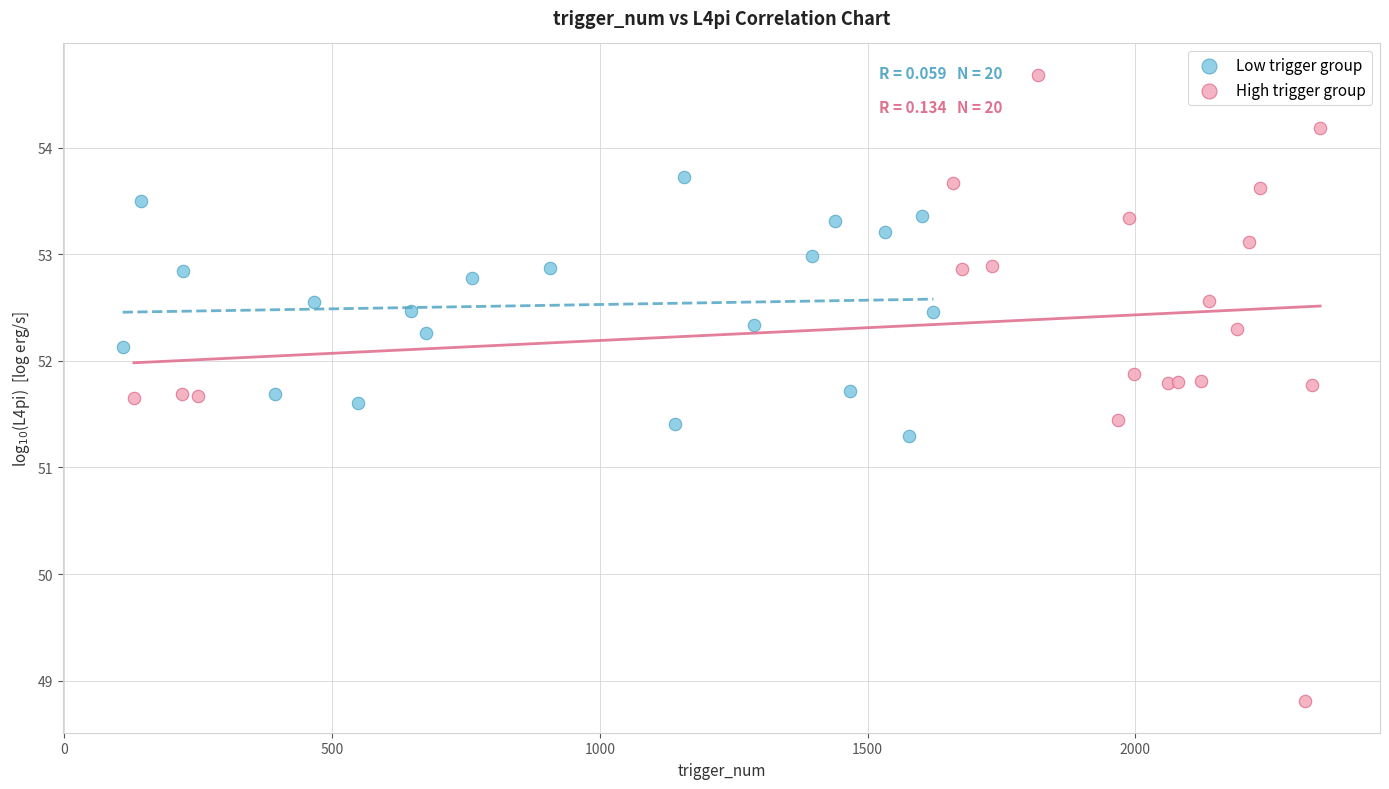

Which series reaches the minimum Y coordinate?

High trigger group